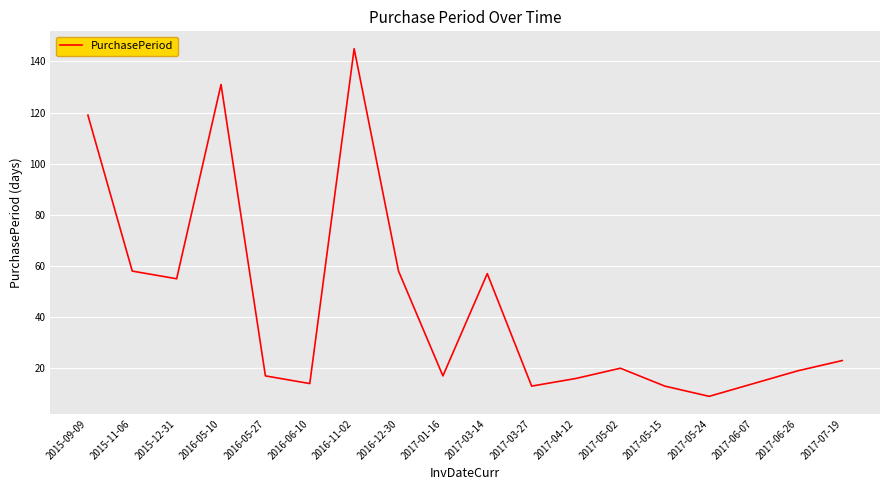

What is the difference between the maximum and minimum values?

136